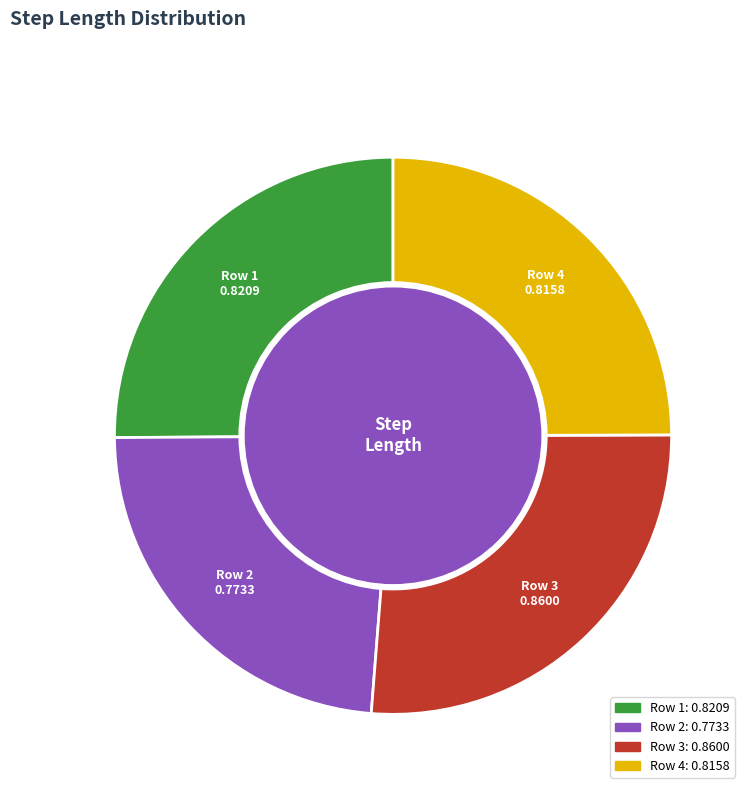

Is there a majority slice in this chart?

No